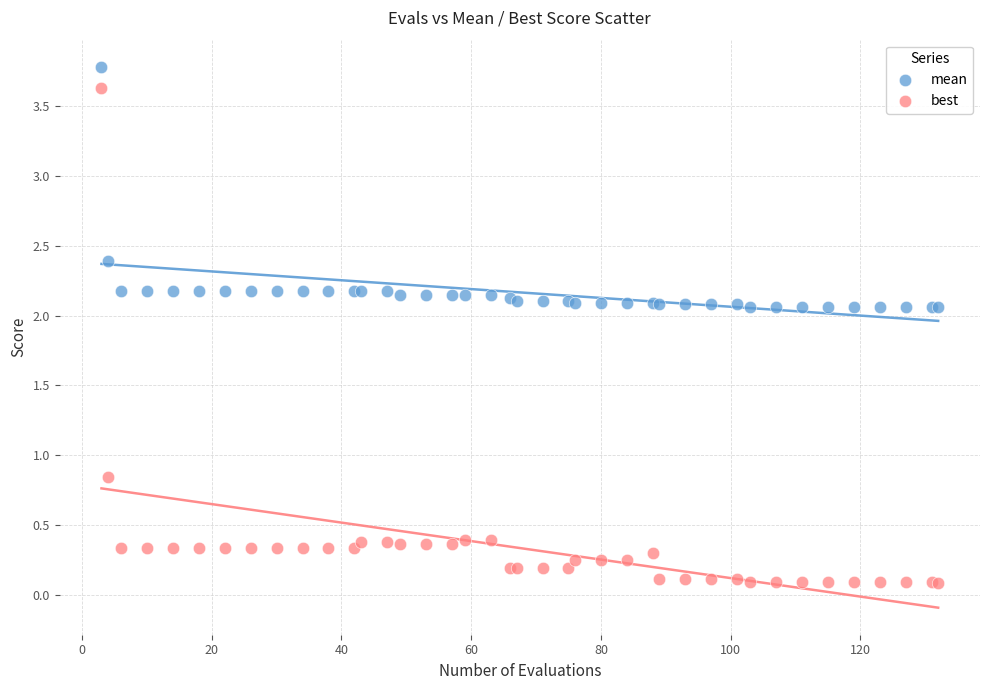

Which series contains the highest Y value?

mean